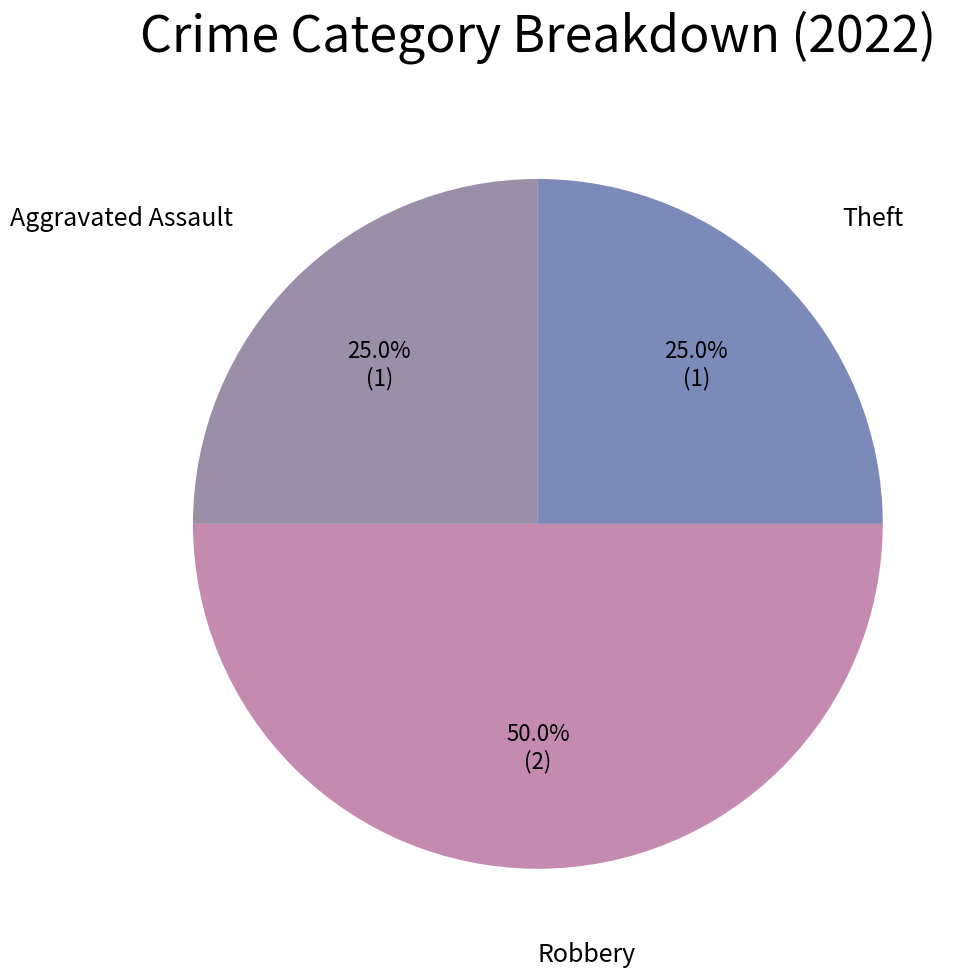

How many segments does this pie chart have?

3